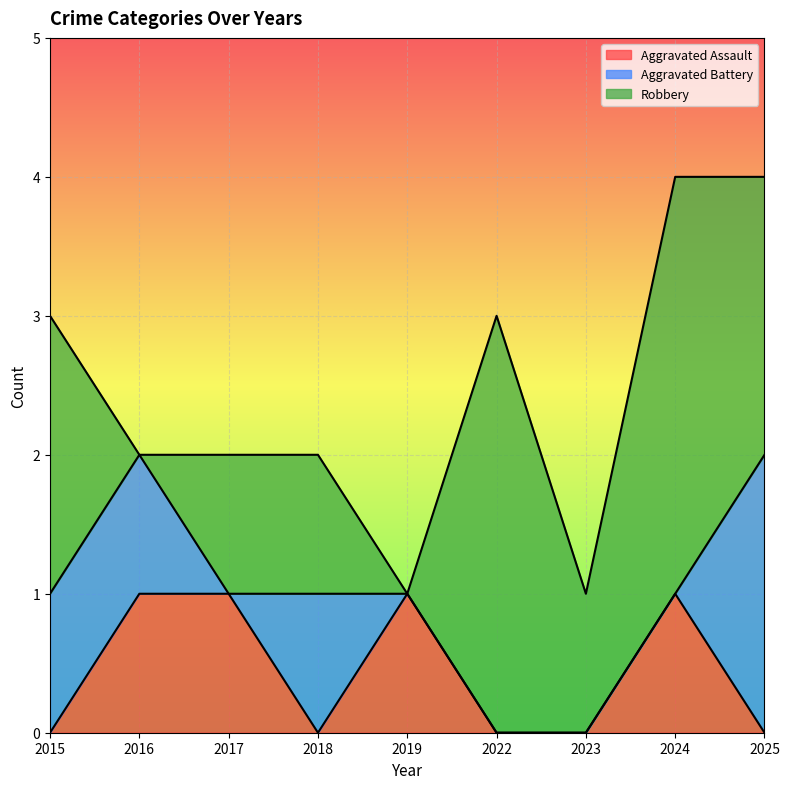

At which label is Aggravated Battery closest to 1?

2015